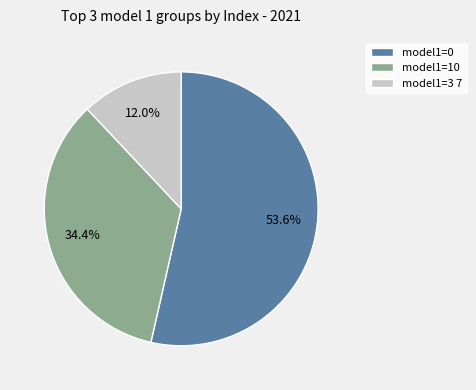

Which has a higher value, model1=3 7 or model1=0?

model1=0